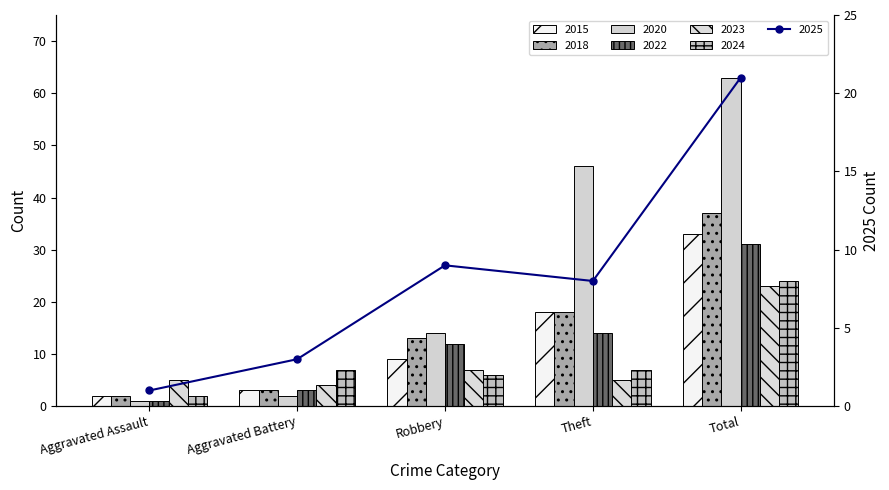

List the labels in order of 2020 value, smallest first.

Aggravated Assault, Aggravated Battery, Robbery, Theft, Total